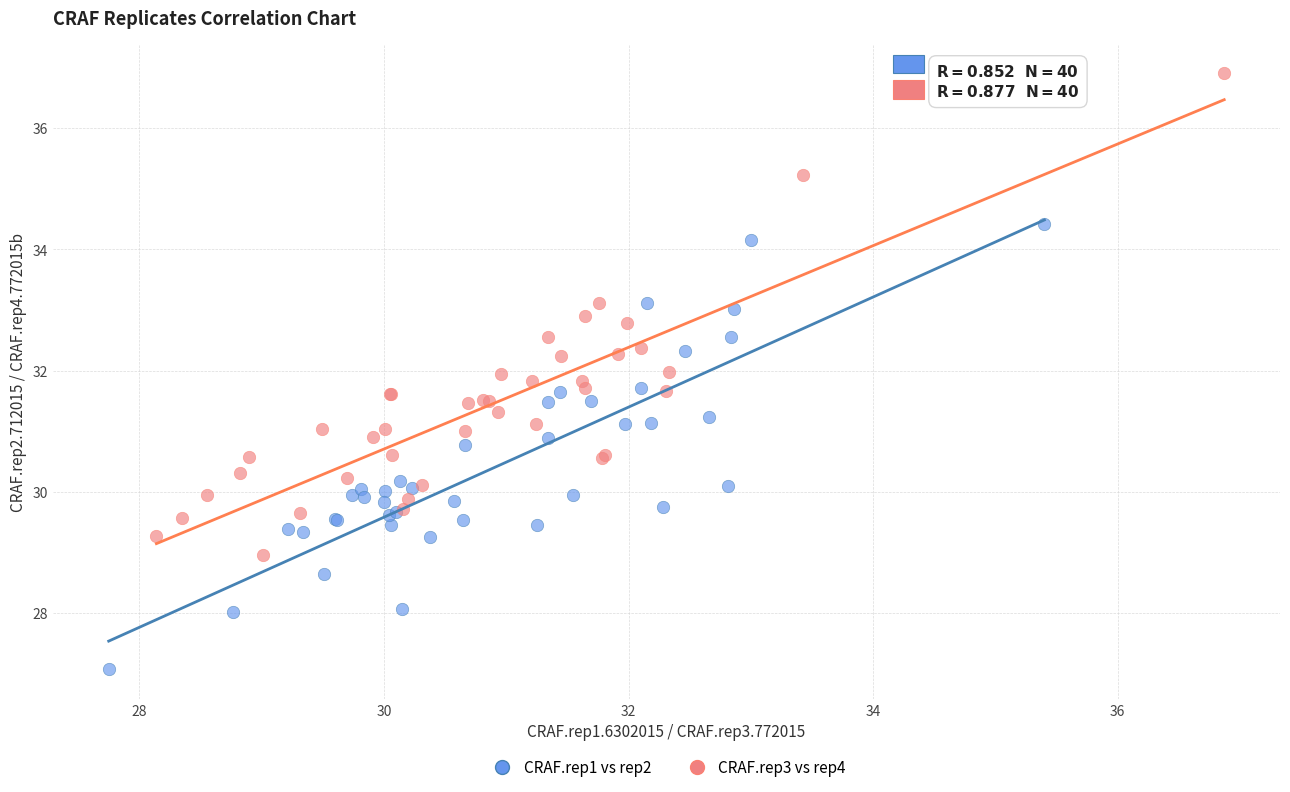

Which series contains the lowest Y value?

CRAF.rep1 vs rep2